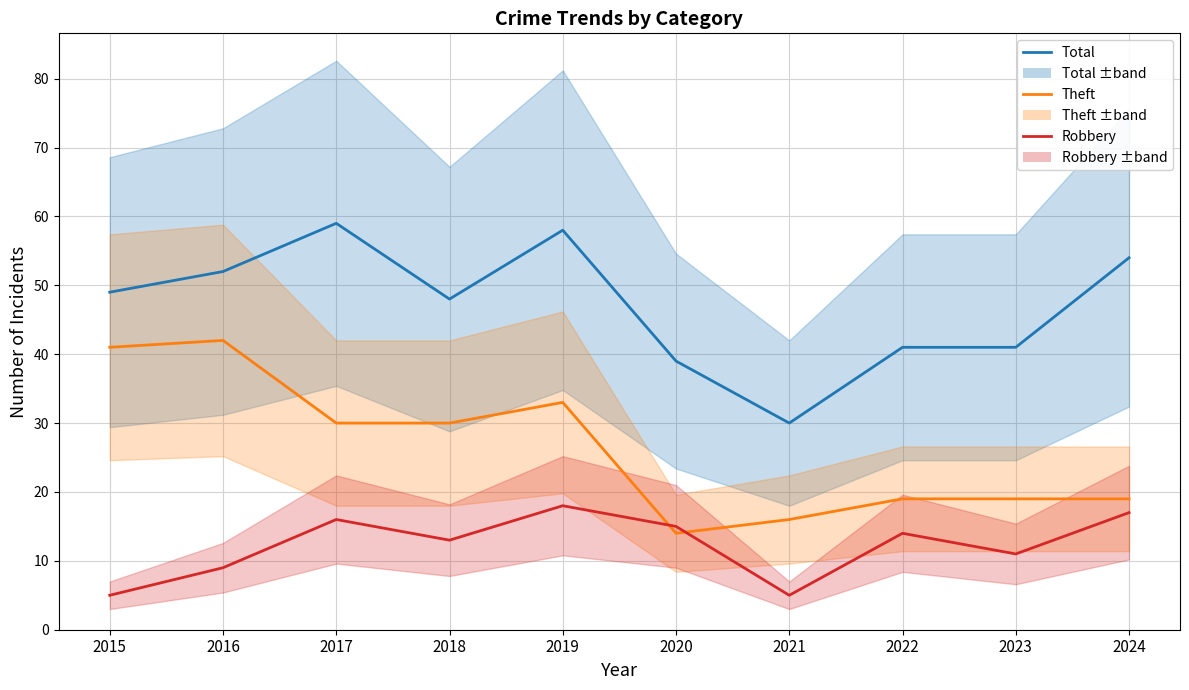

What is the difference between the highest and lowest values at 2015?

44